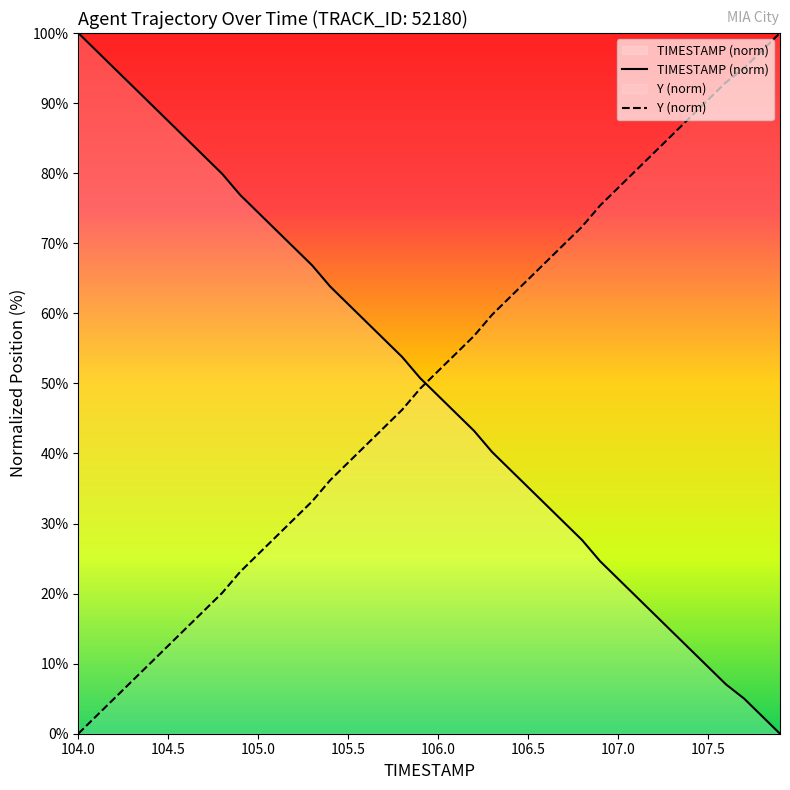

What are all the series names shown in the legend?

TIMESTAMP, Y